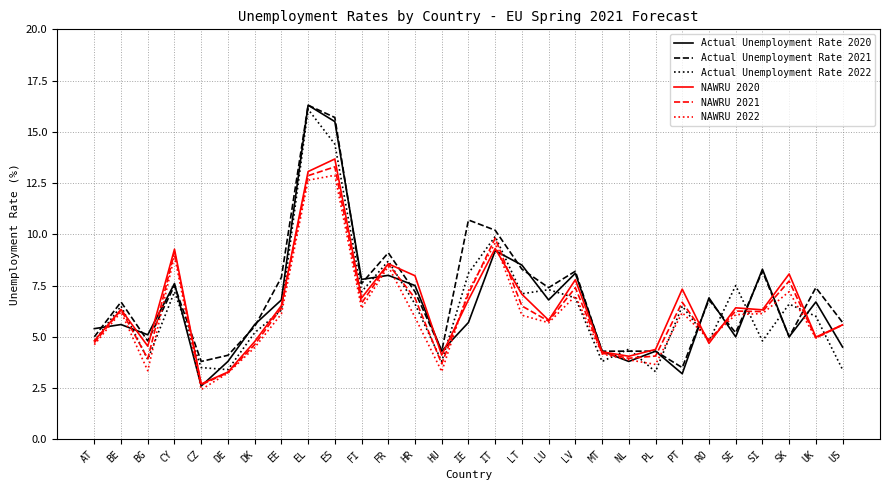

What position from the right is LT?

13